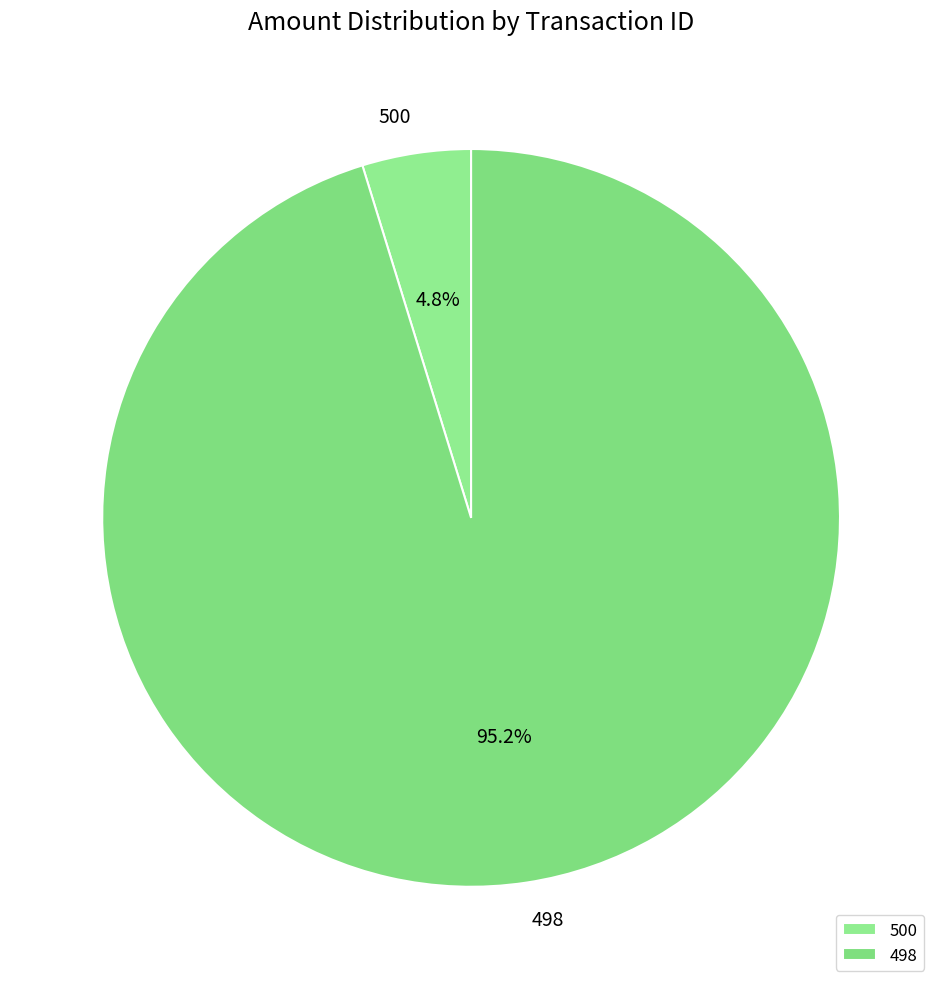

How much of the chart is everything except 500?

95.2%